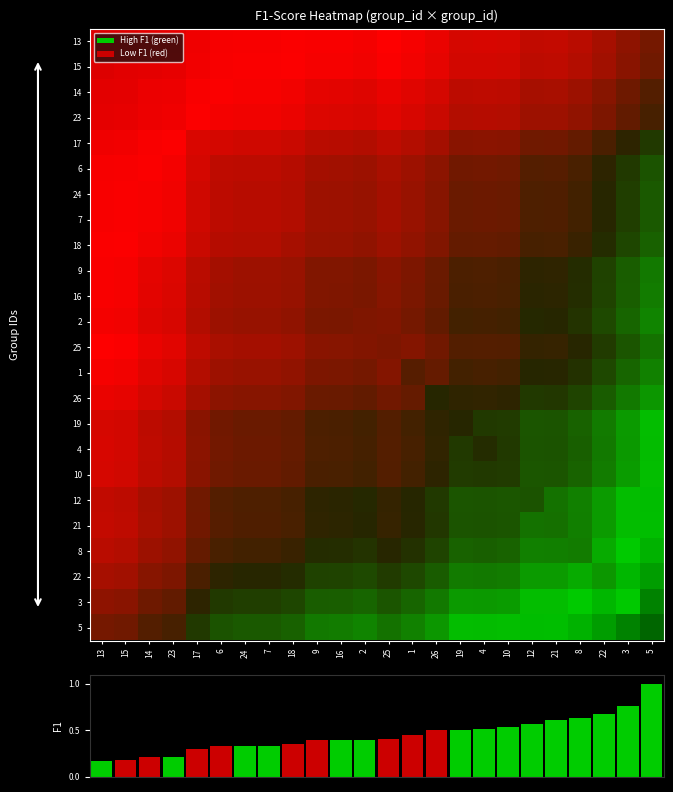

At which category does the chart reach its peak across all series?

5